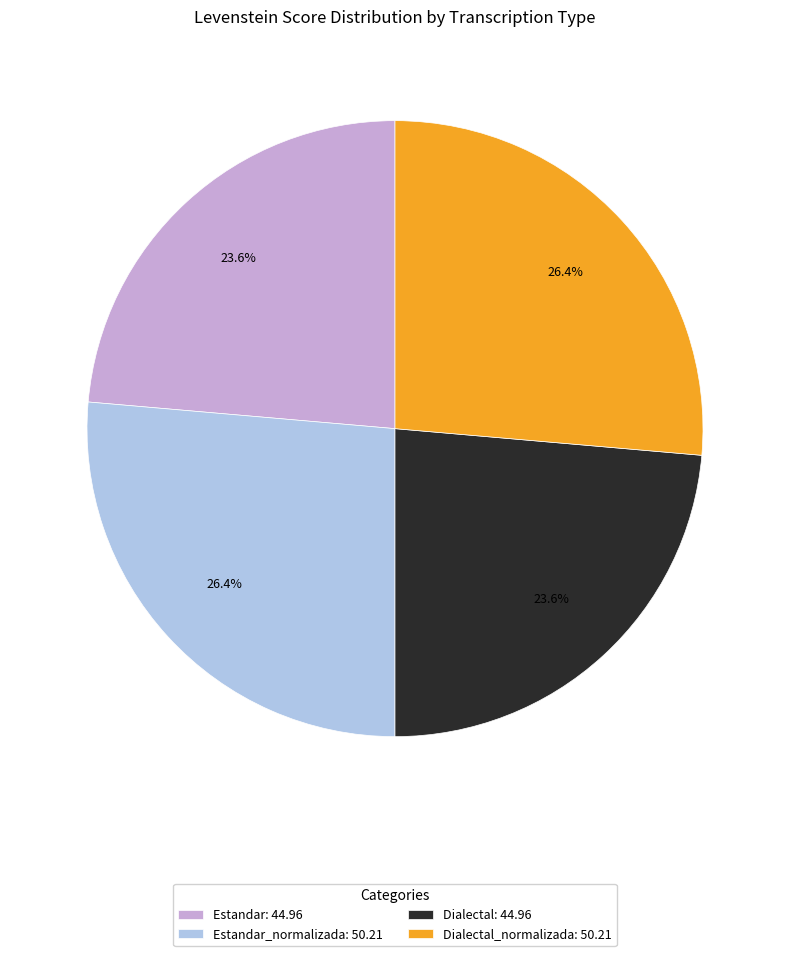

Approximately how many times larger is the value at Estandar: 44.96 compared to Estandar_normalizada: 50.21?

0.9